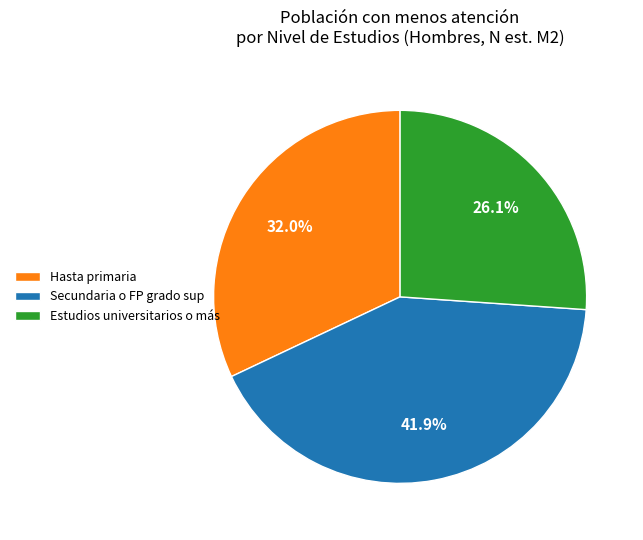

To the nearest percent, what is the difference between the Estudios universitarios o más and Hasta primaria slice percentages?

6%